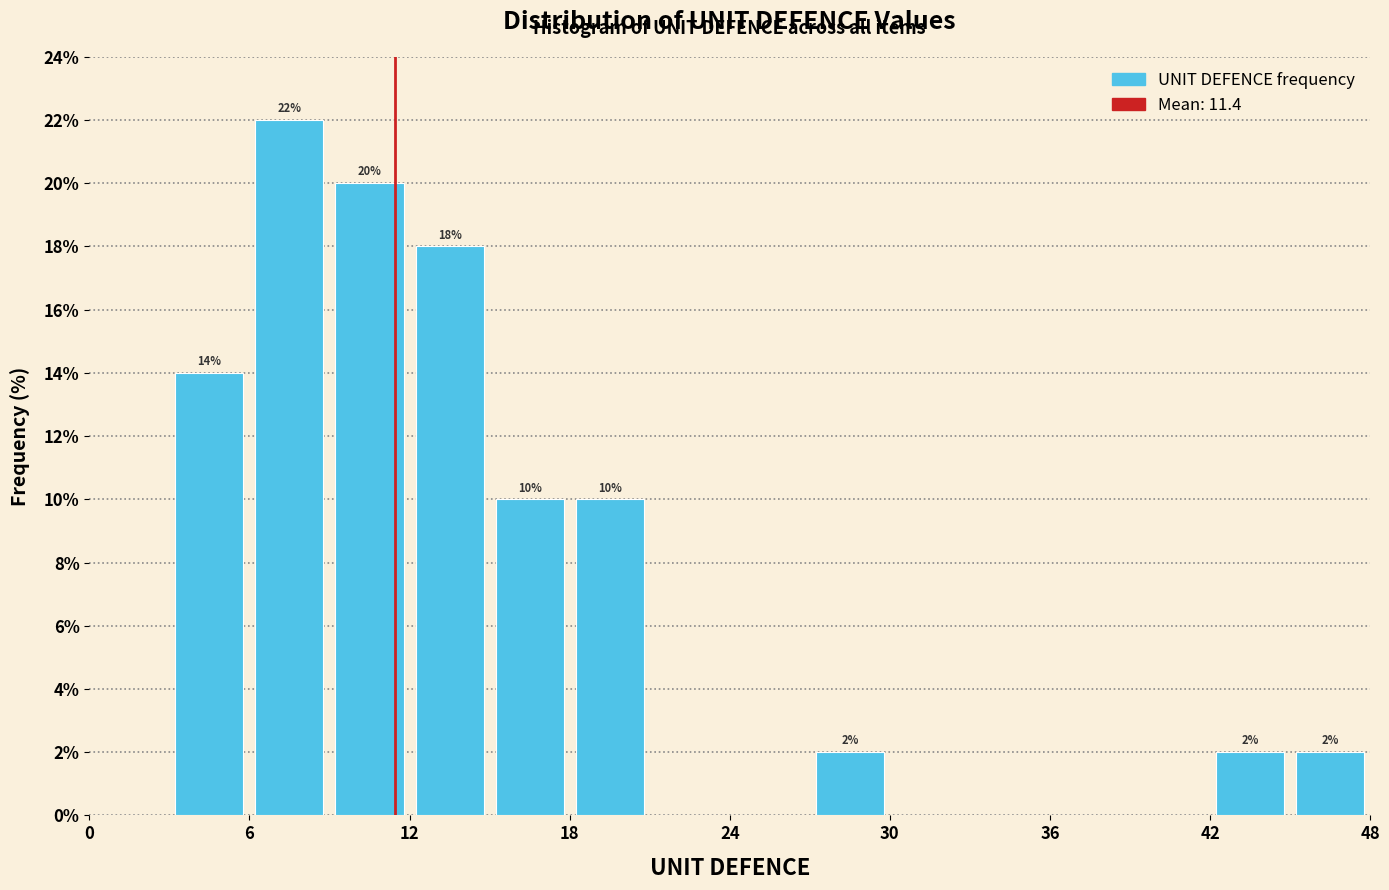

Around what value on the x-axis is the tallest bar? Give the approximate position of its centre, as read against the axis.

8